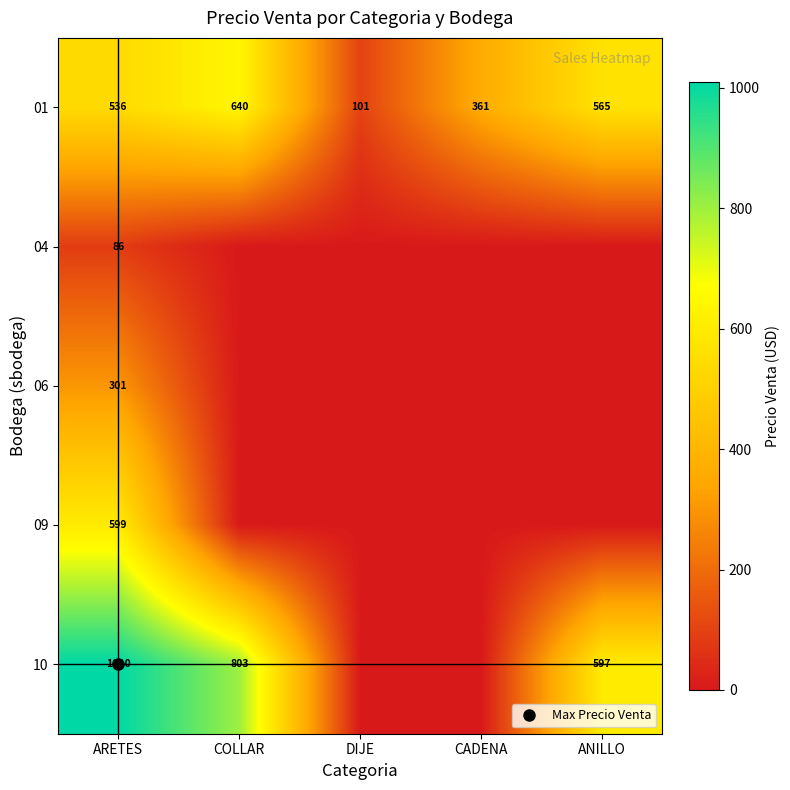

At how many categories does at least one series exceed 273?

4